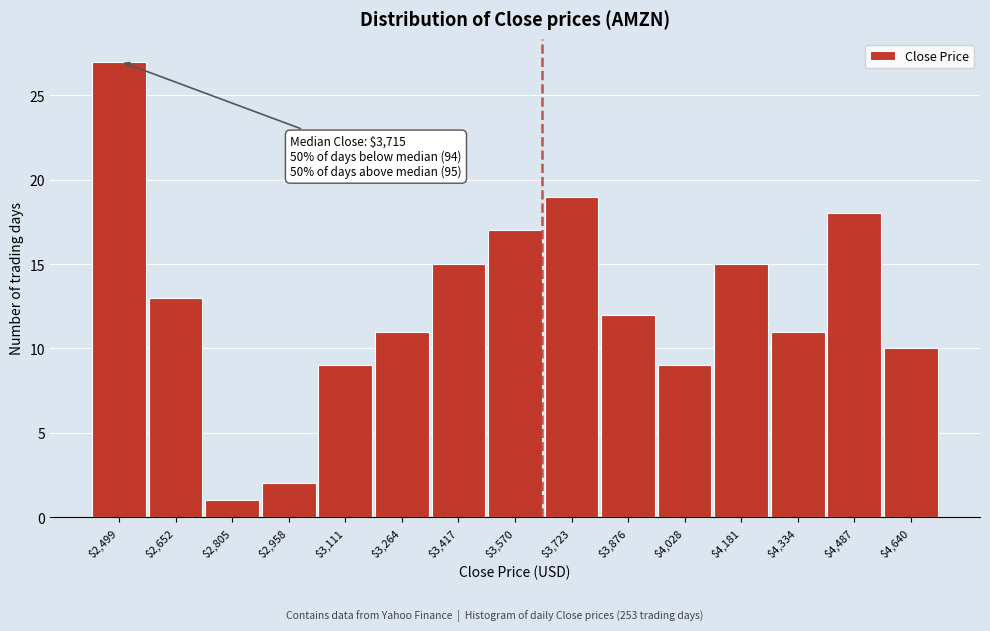

Reading left to right, what are all the values shown in this chart?

27	13	1	2	9	11	15	17	19	12	9	15	11	18	10